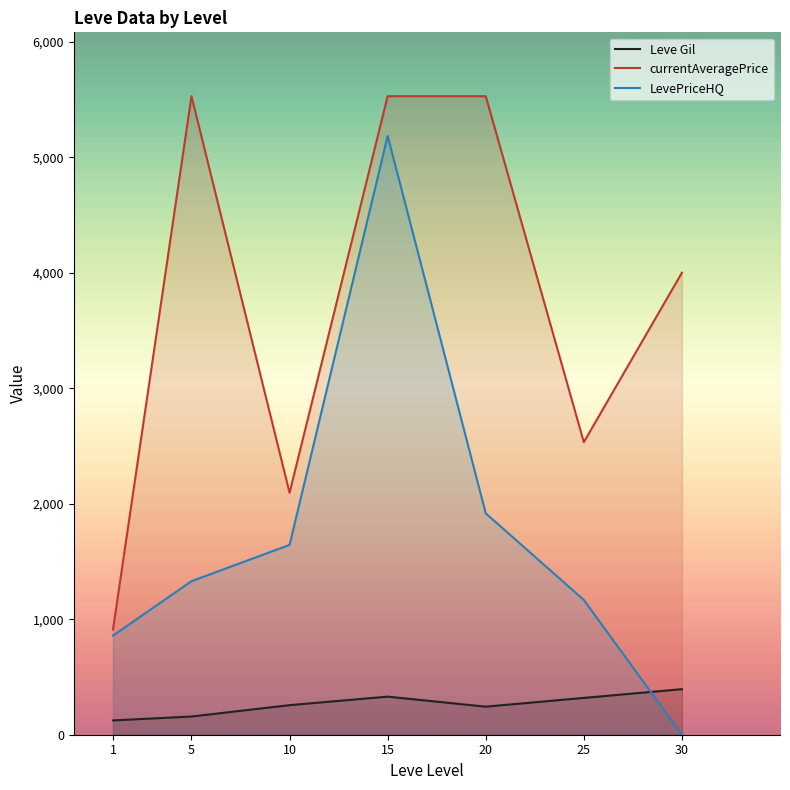

Which series has the largest total across all categories?

currentAveragePrice